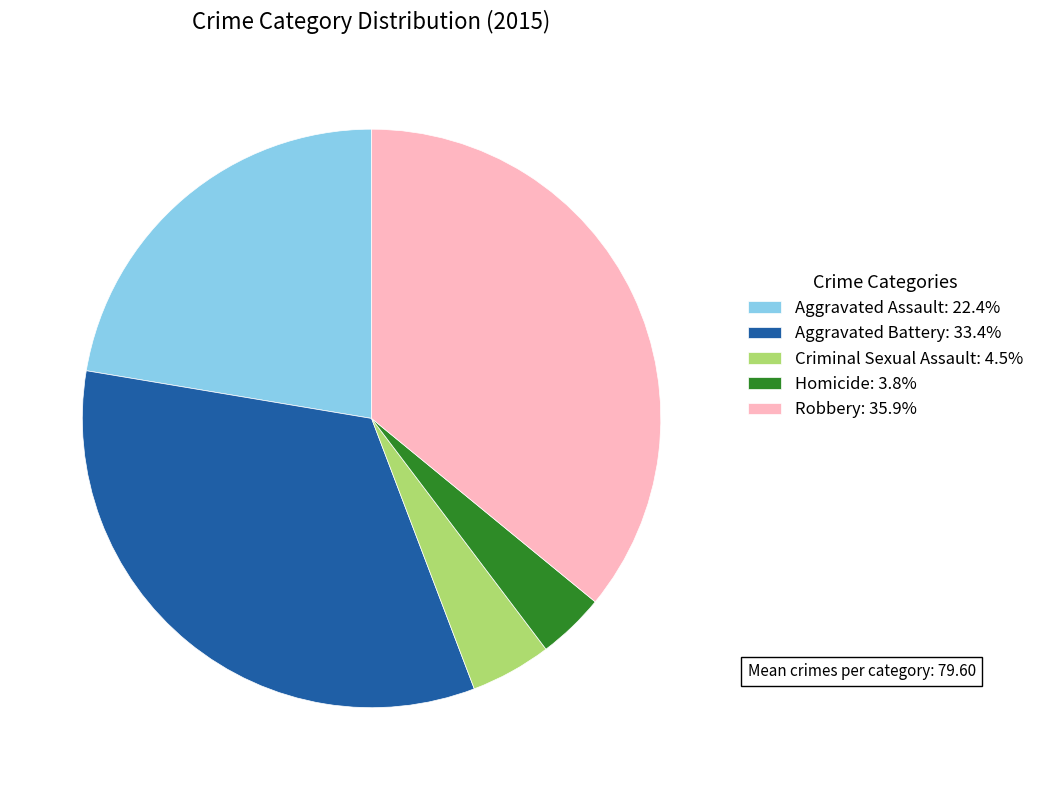

Approximately how many times larger is the value at Criminal Sexual Assault: 4.5% compared to Homicide: 3.8%?

1.2